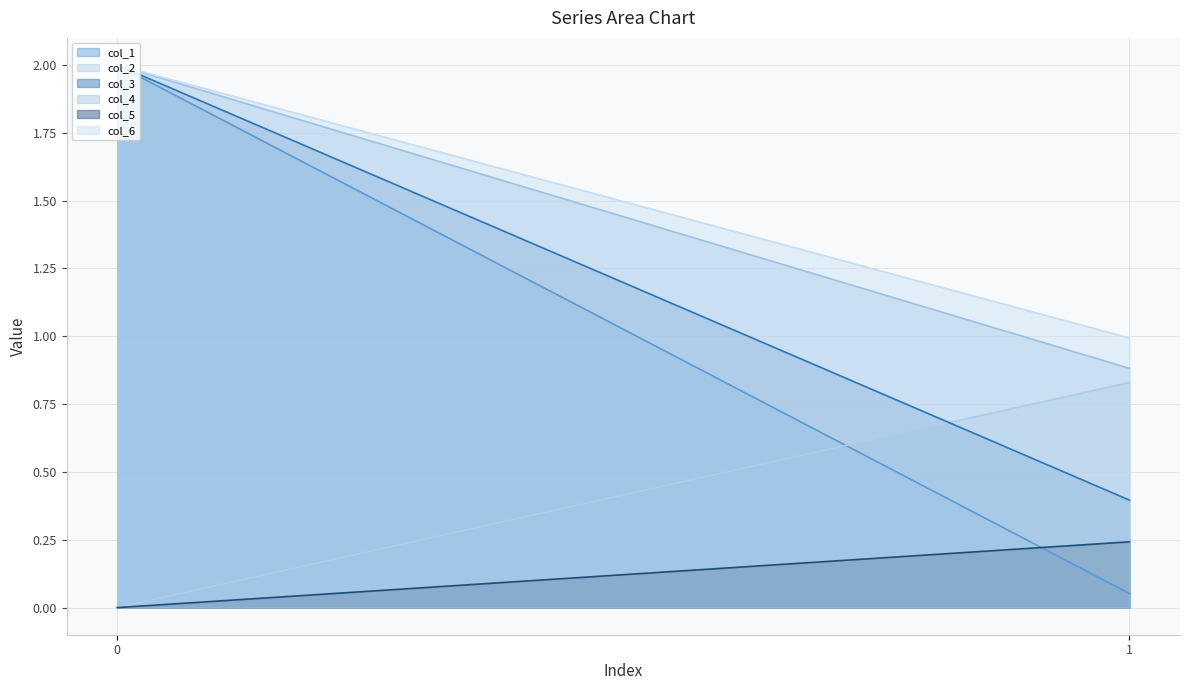

What is the highest value of the col_6 series?

2.0